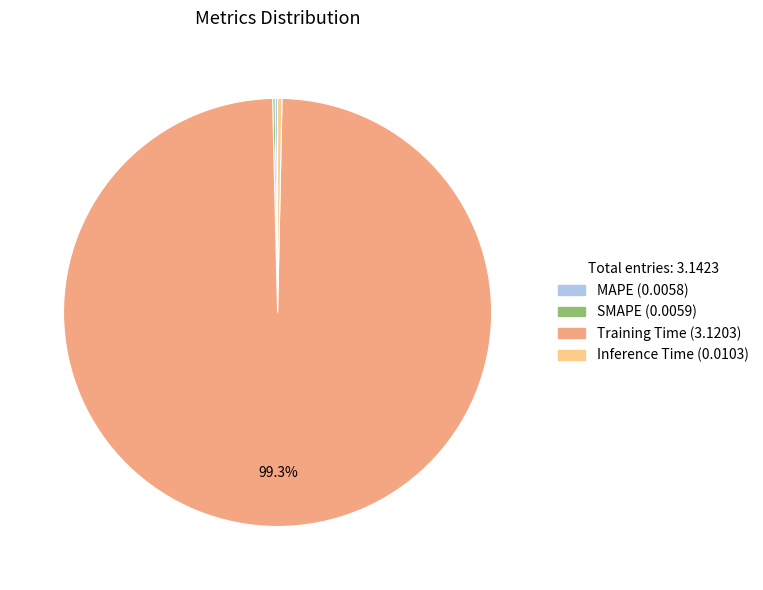

What is the largest slice in the pie chart?

Training Time